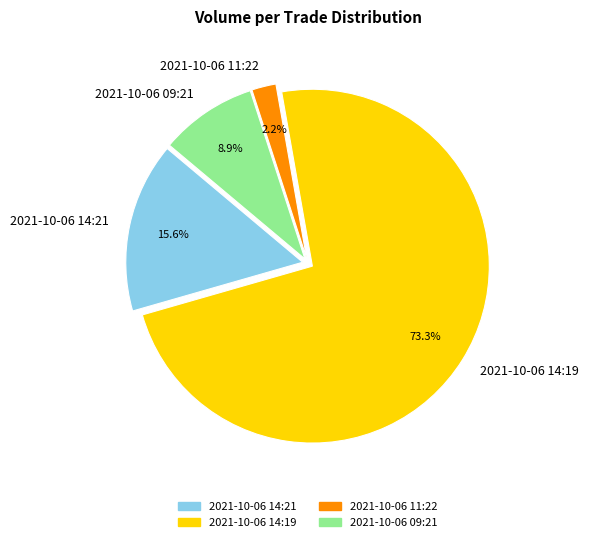

Which category has the biggest portion of the pie?

2021-10-06 14:19